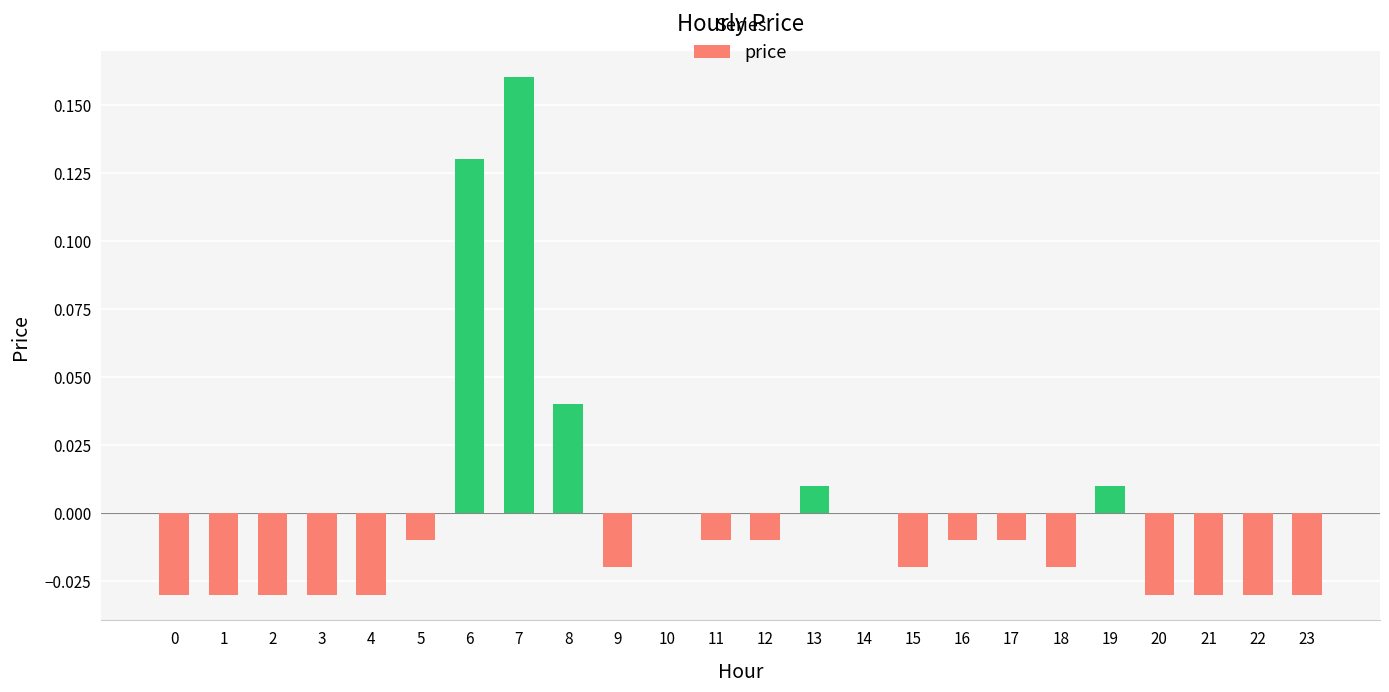

The chart shows a value of -0.0 at 23. True or false?

True